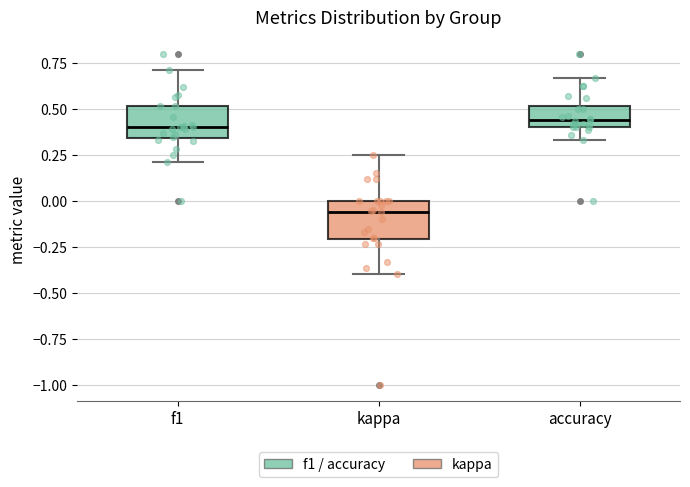

Reading left to right, transcribe this box plot: for each box, give where its median line is, the range the box spans, and where its two whiskers end, as read against the y-axis. The values are not printed on the chart, so give them approximately, as read against the axis.

f1: median 0.40, box 0.35 to 0.50, whiskers 0.20 to 0.70
kappa: median -0.05, box -0.20 to 0.00, whiskers -0.40 to 0.25
accuracy: median 0.45, box 0.40 to 0.50, whiskers 0.35 to 0.65